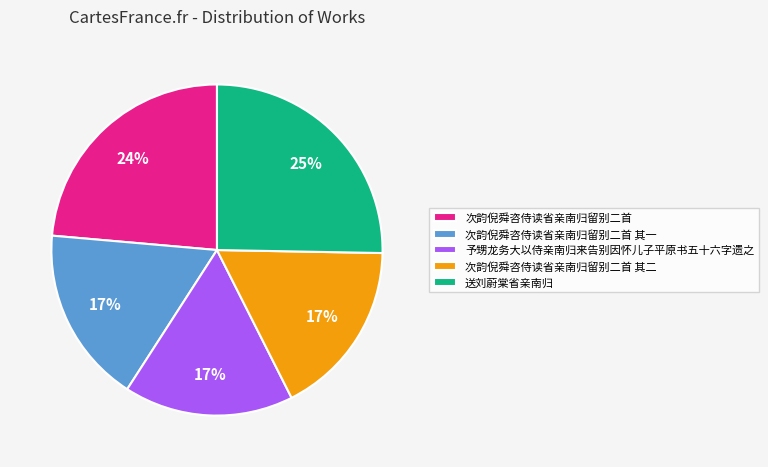

Does 次韵倪舜咨侍读省亲南归留别二首 represent more than half of the total?

No